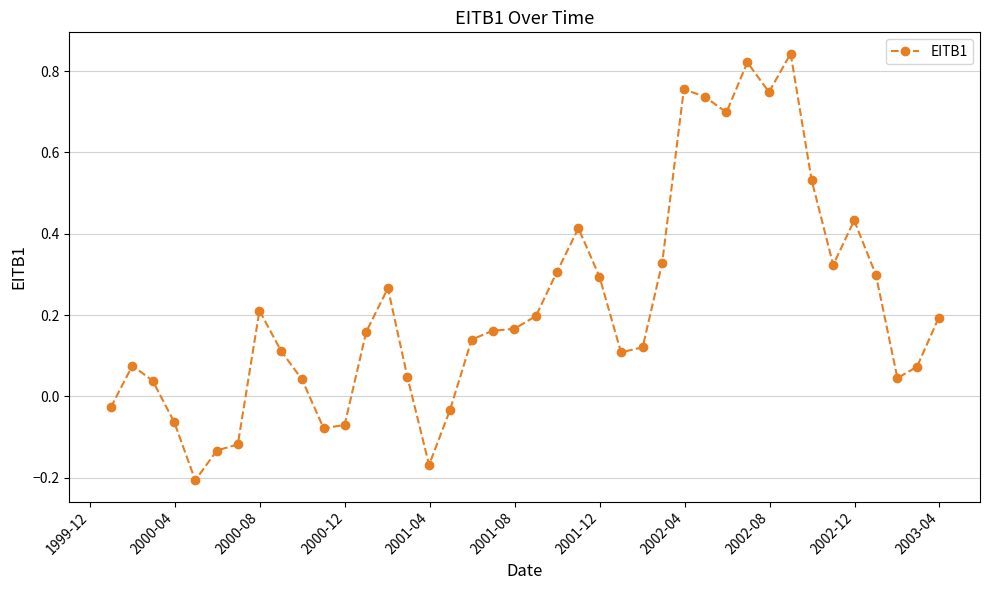

What is the sum of all values?

8.8